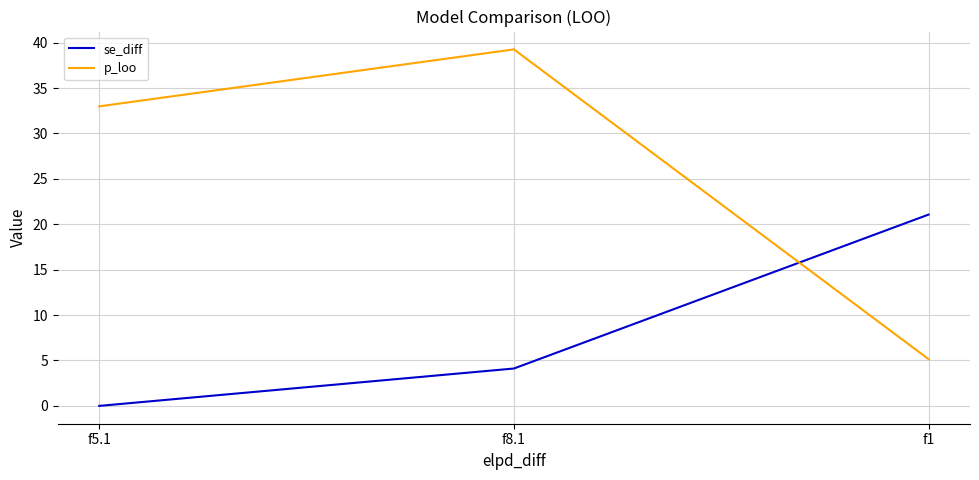

How many values in the se_diff series exceed 4?

2